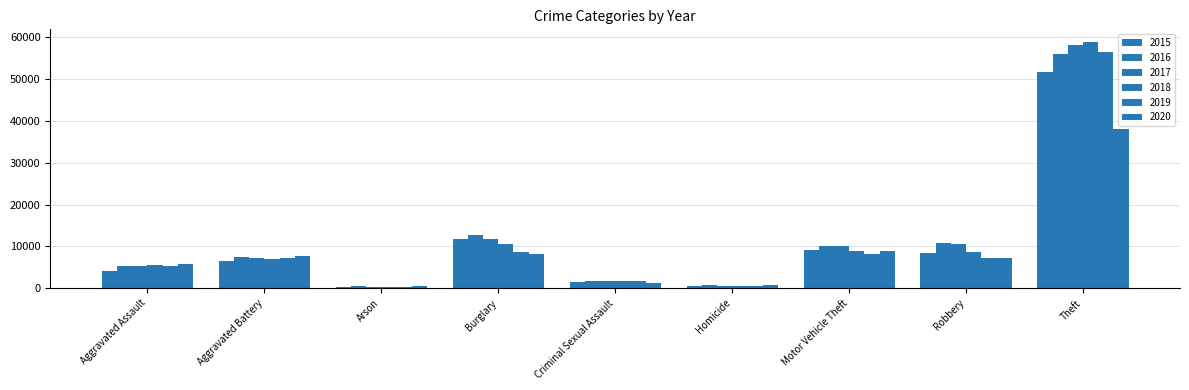

What is the value of the 2017 bar at the 4th from the left?

11860